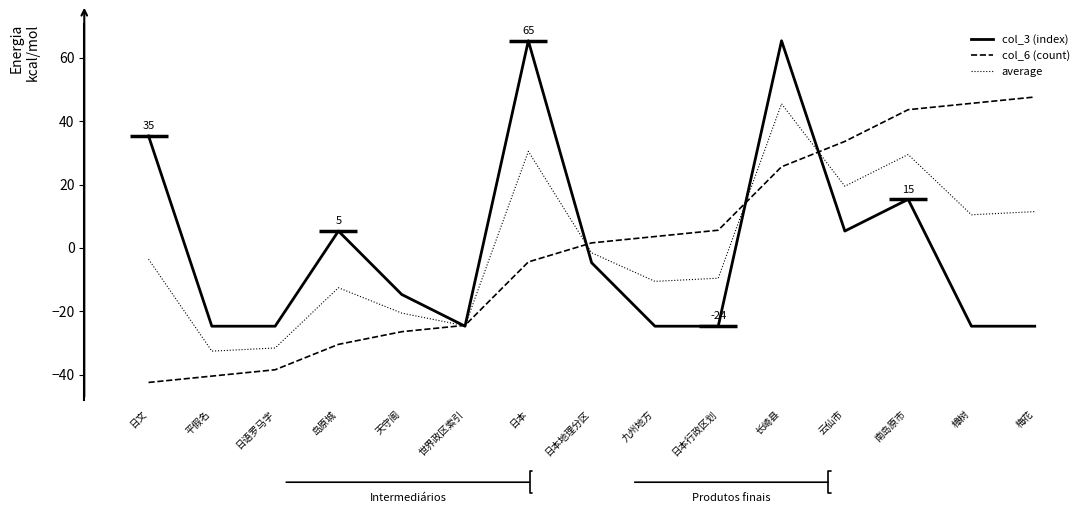

How many lines are shown in the chart?

3